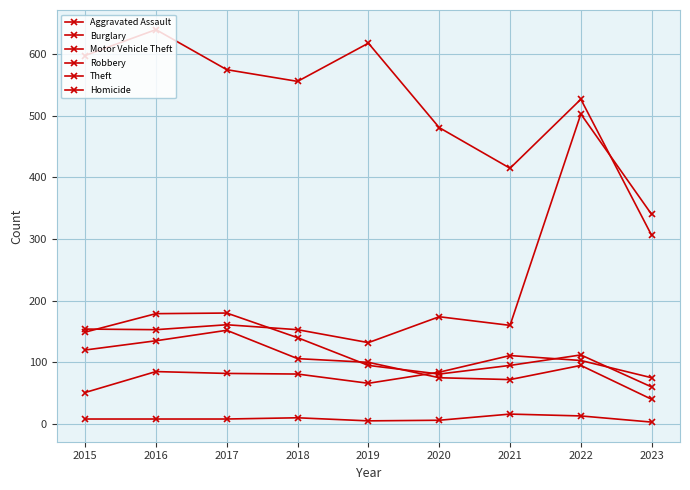

Which has a higher value, 2019 or 2020?

2020